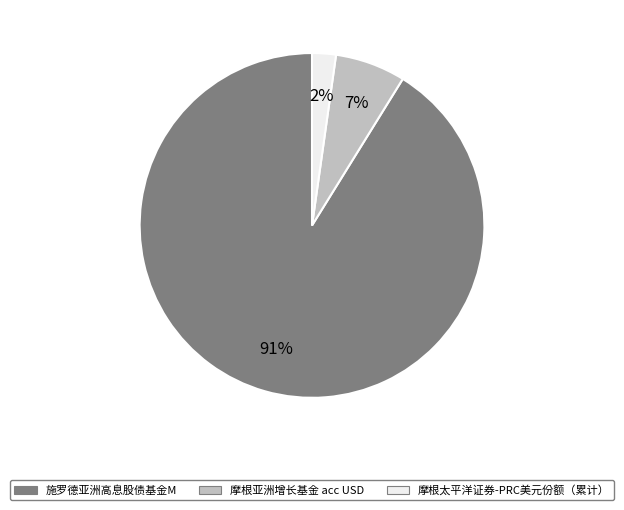

Is there any slice that represents more than half of the pie?

Yes